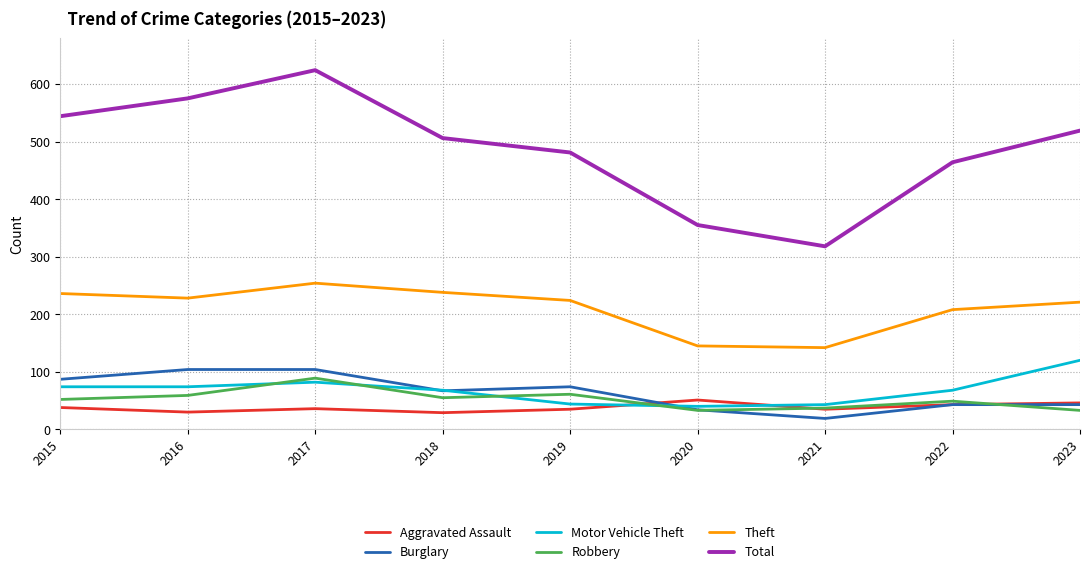

Where do Robbery and Motor Vehicle Theft first cross each other?

2016 and 2017